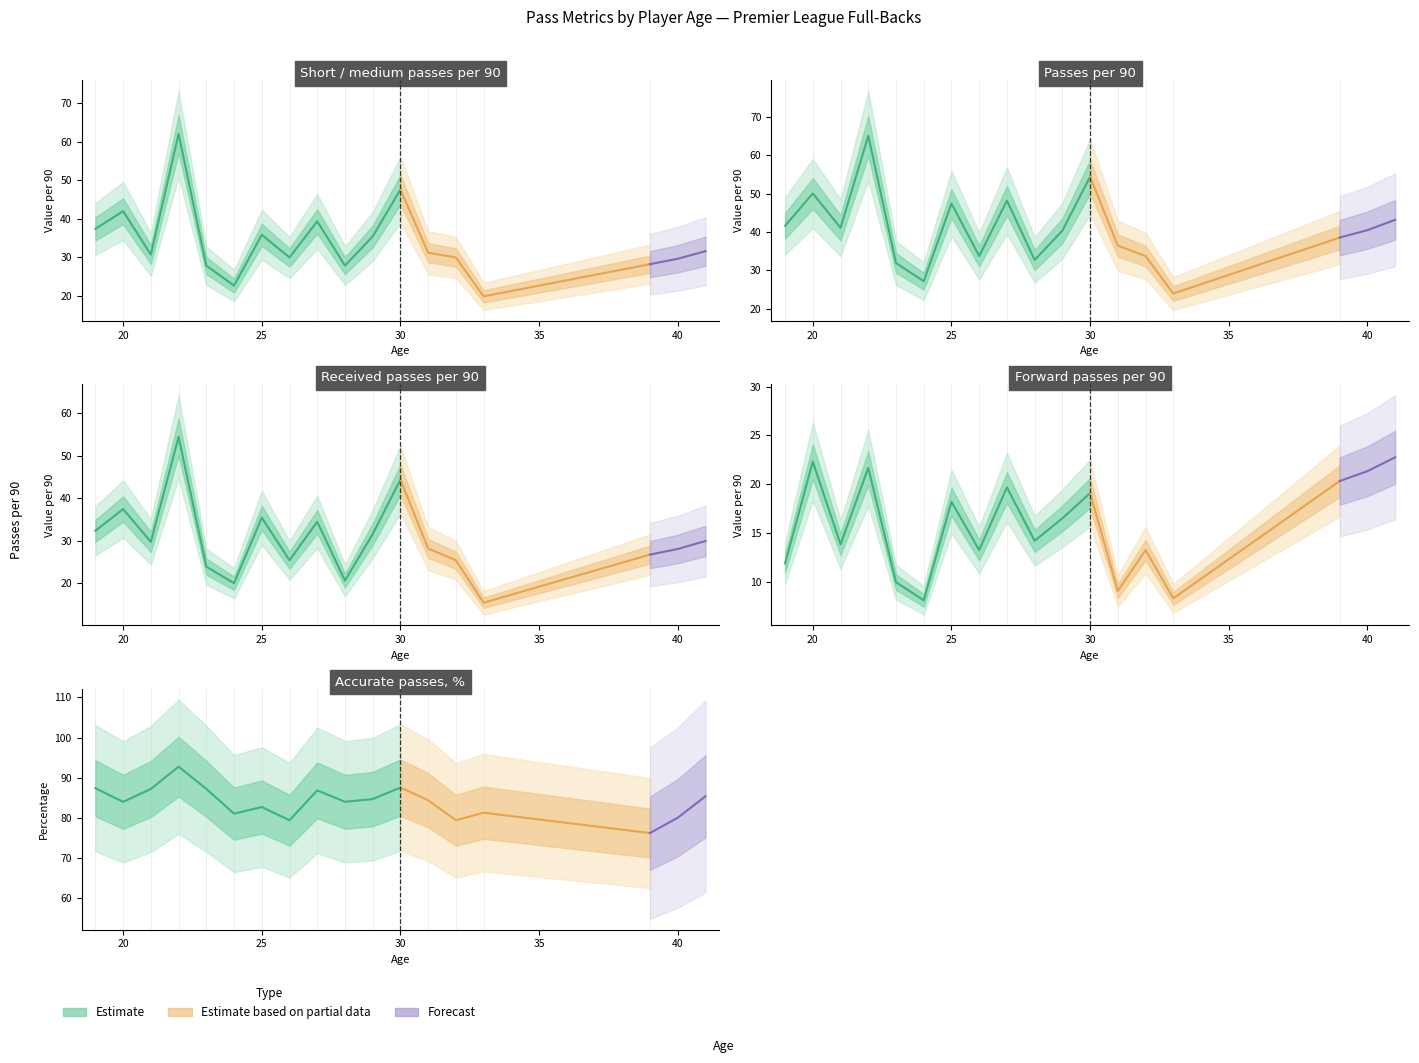

Is the value of Accurate passes, % at 21 greater than the value of Forward passes per 90 at 28?

Yes